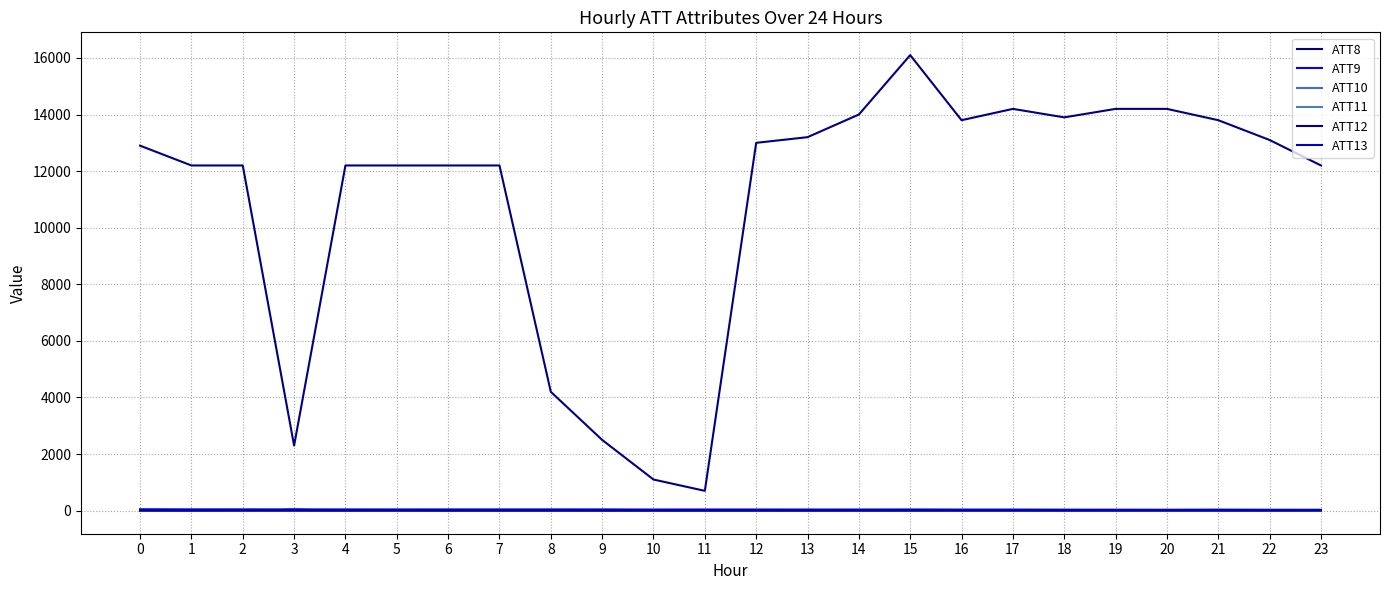

Where does the ATT8 series first go above 12900?

12